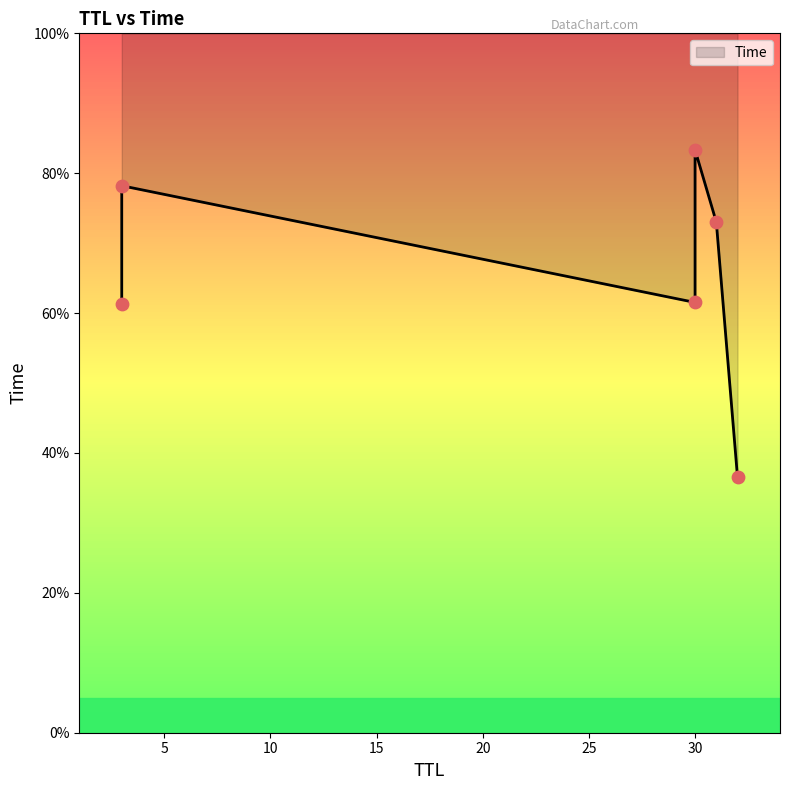

Between 31 and 30, which is larger?

30